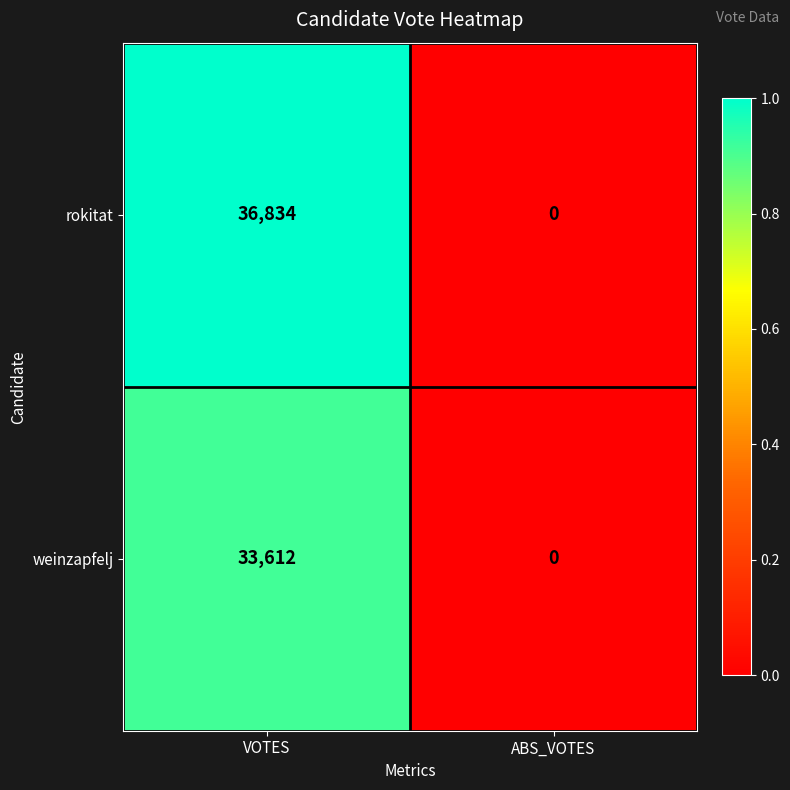

Rank the series by their maximum value, from highest to lowest.

rokitat, weinzapfelj